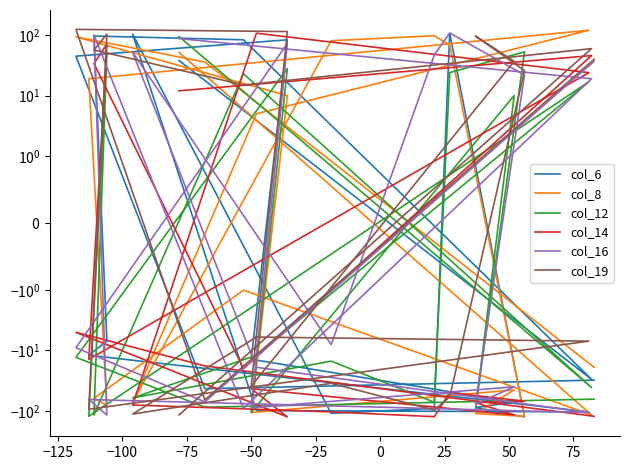

Reading left to right, what are all the values shown in this chart?

col_6: -31	-43	45	84	-14	-72	-88	-126	108	-91	-110	104	-99	-104	-12	-7	97	84	-30	38
col_8: -19	36	94	10	-107	-45	-111	-123	69	98	81	-72	5	121	19	-81	-62	-1	-117	52
col_12: -64	-87	-13	28	-106	10	-96	53	24	-72	-15	-61	-12	17	-123	51	-117	23	-41	95
col_14: -123	-18	-5	-126	-43	-117	-73	-69	-50	-125	-104	-80	108	24	-14	71	34	-20	46	12
col_16: 37	-71	-9	73	-89	-40	-77	22	109	47	-8	52	-19	-107	-65	-117	101	-91	19	88
col_19: 40	-66	125	115	-39	37	97	26	-59	-97	-35	-113	-6	-7	-94	104	57	15	60	-117